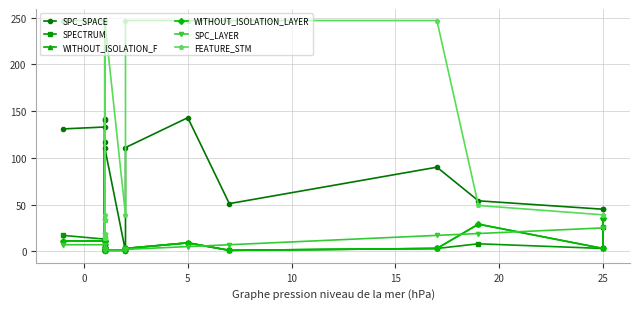

True or false: SPECTRUM and SPC_SPACE intersect in this chart.

True